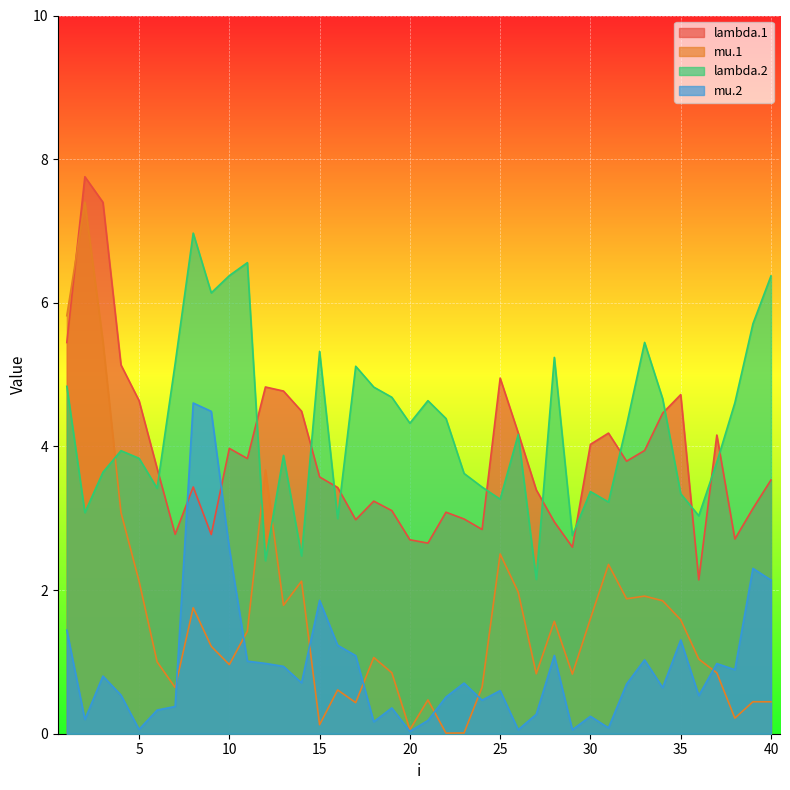

What is the average value of the mu.2 series?

1.0